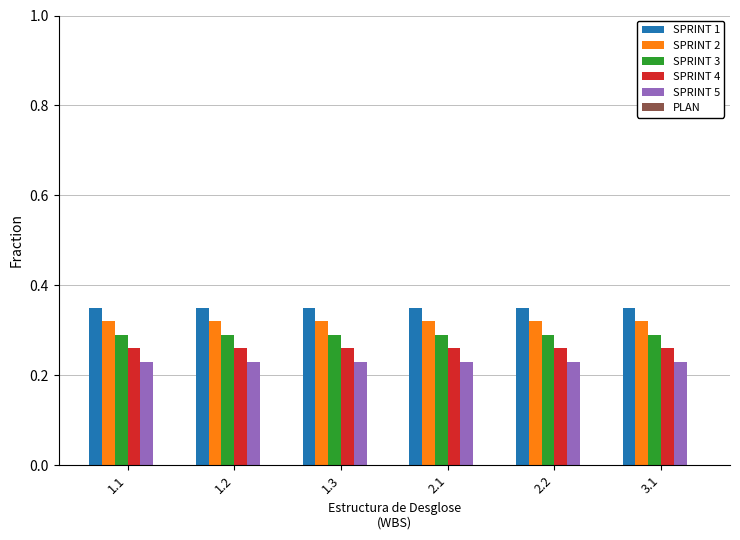

The SPRINT 3 series shows 0.4 at 2.1. True or false?

False